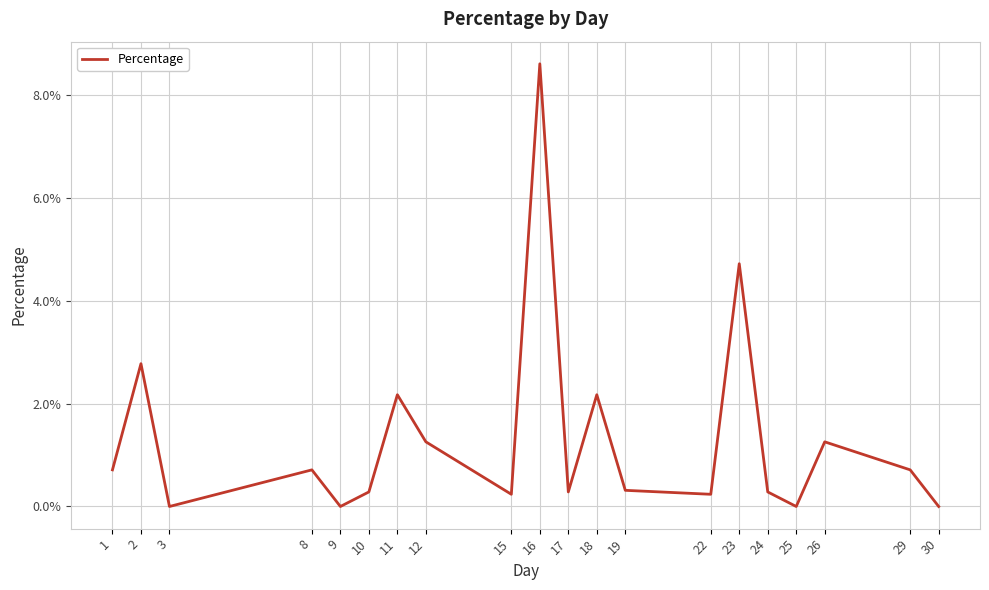

Rank the categories by value from highest to lowest.

16, 23, 2, 11, 18, 12, 26, 1, 8, 29, 19, 10, 17, 24, 15, 22, 3, 9, 25, 30